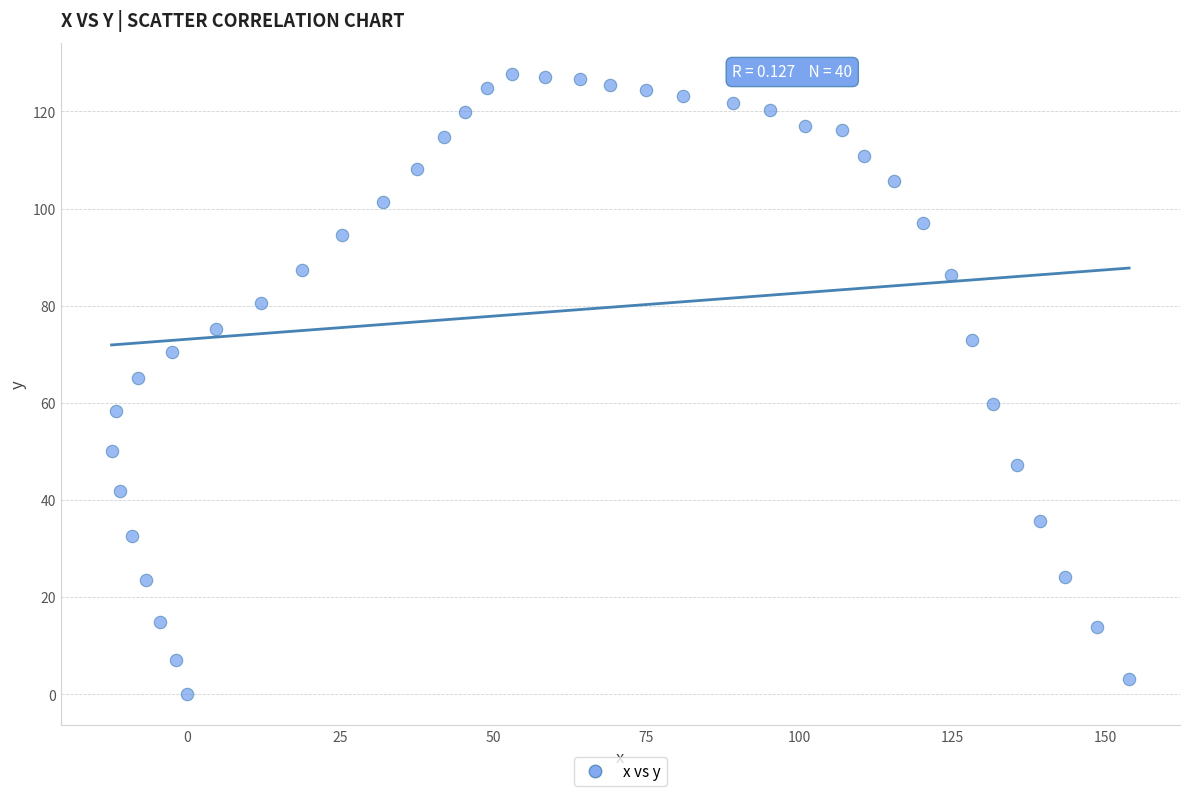

What is the range of Y values (max minus min)?

127.7